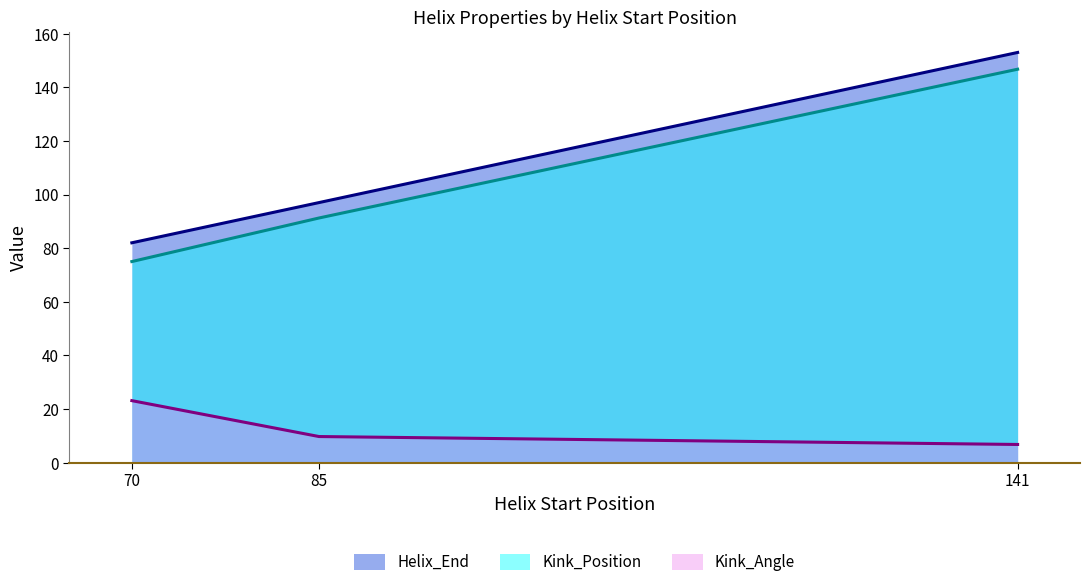

The Kink_Position series shows 20.5 at 70. True or false?

False